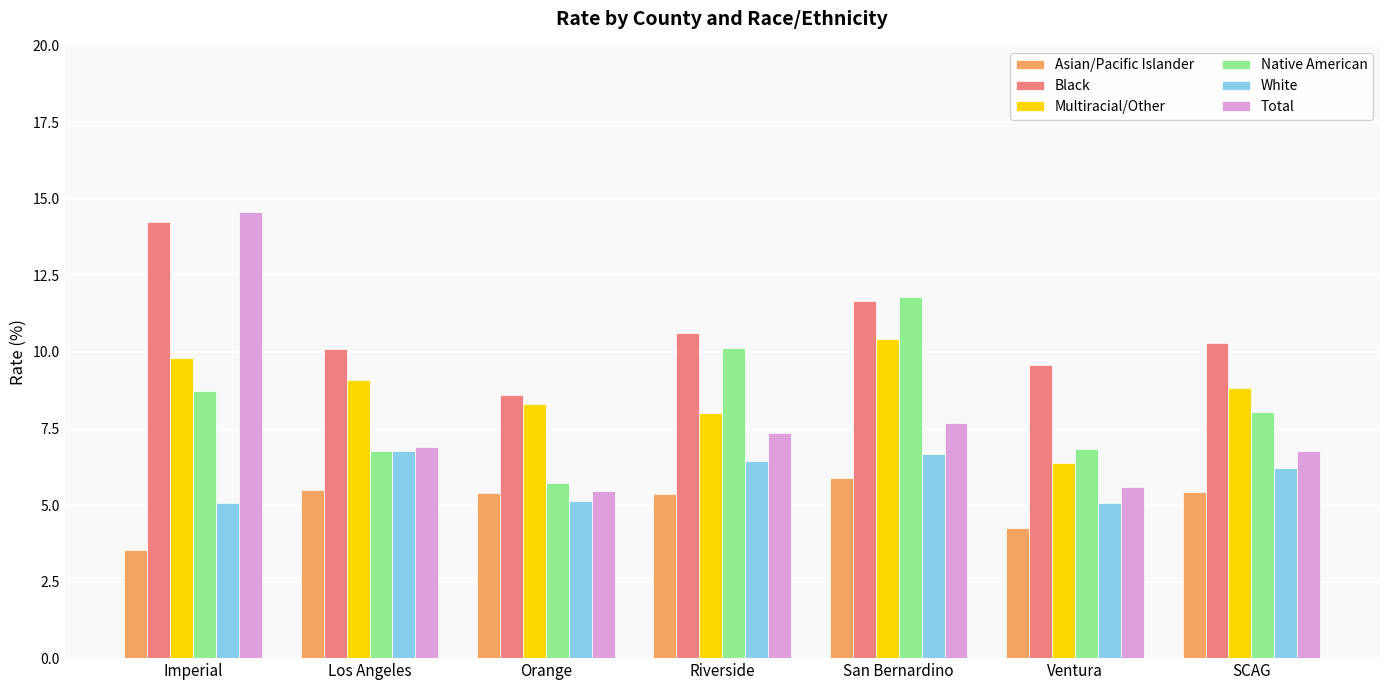

Which series has the widest spread of values?

Total